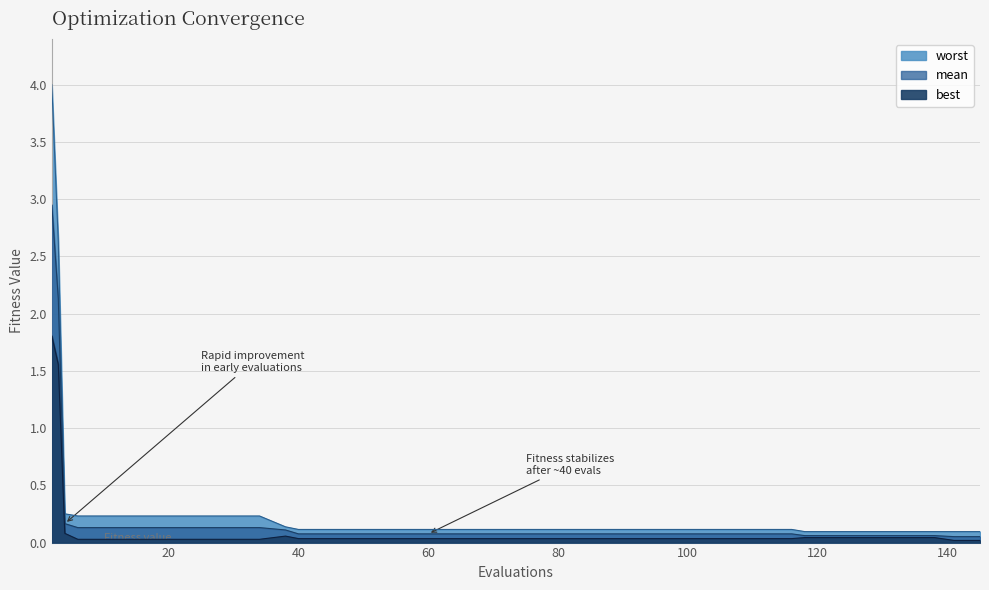

What are all the series names shown in the legend?

mean, best, worst